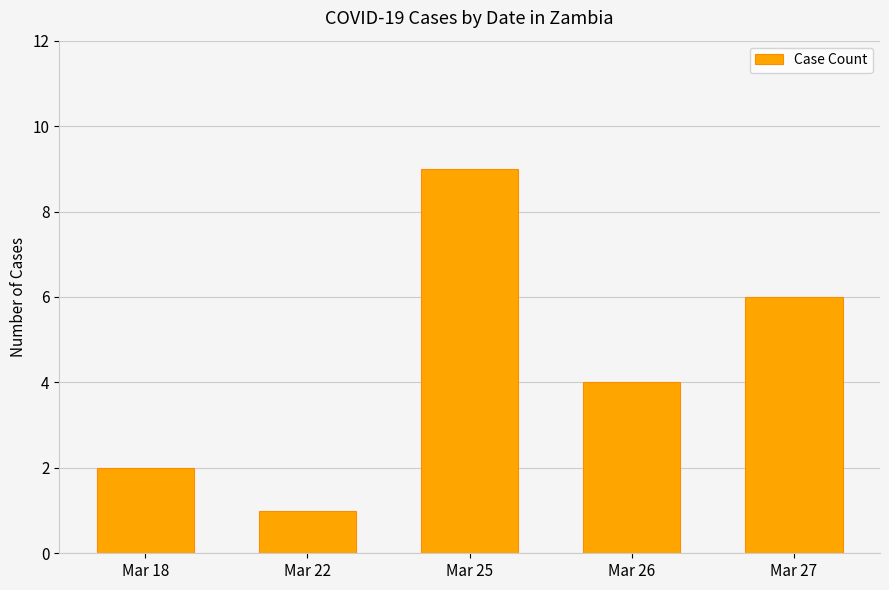

Which has a higher value, Mar 22 or Mar 18?

Mar 18